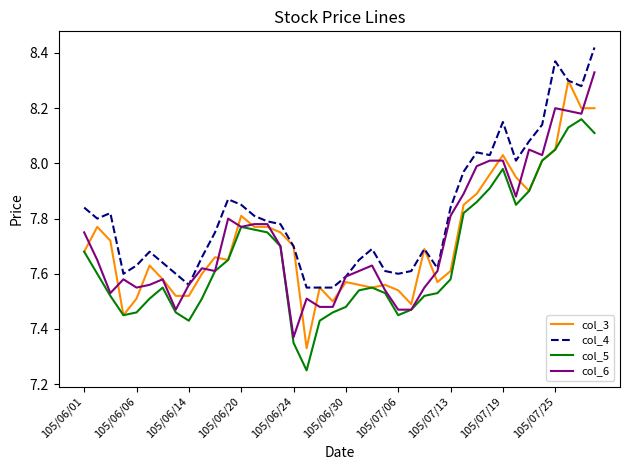

True or false: col_4 and col_5 intersect in this chart.

False